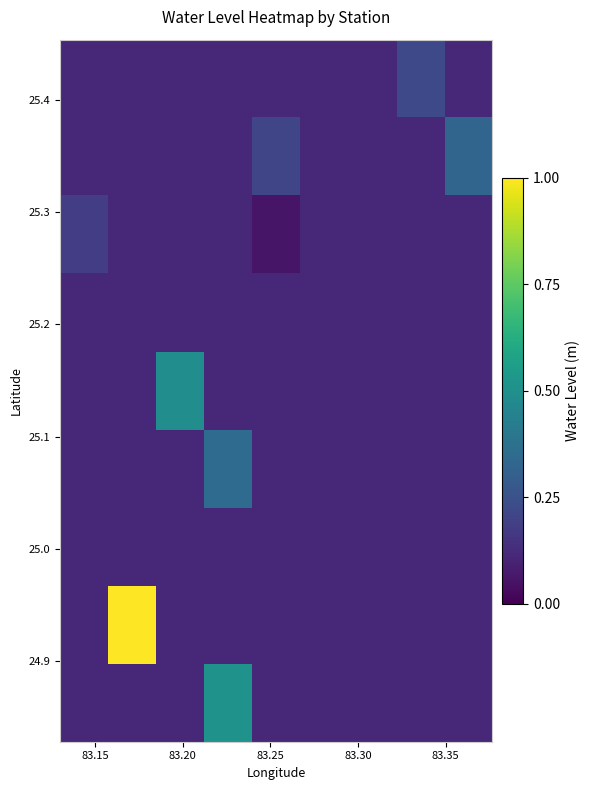

At how many categories does at least one series exceed 0?

9